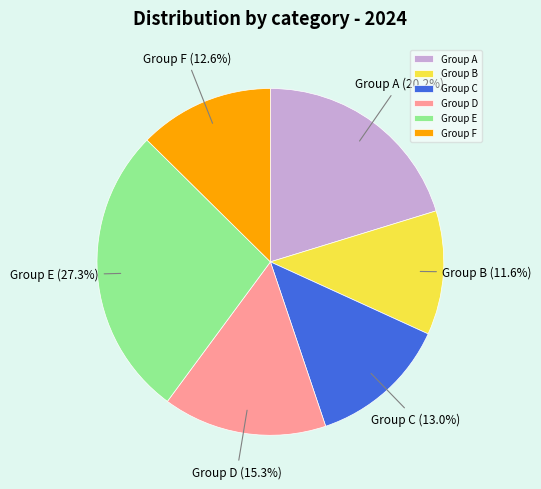

Combined, what portion of the pie is Group C and Group B?

24.6%